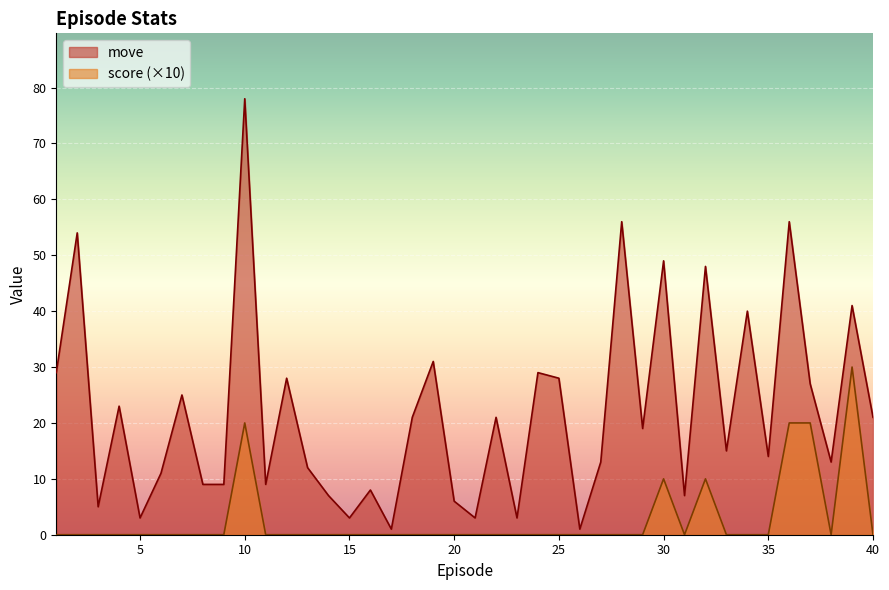

Reading left to right, transcribe all the data shown in this chart.

move: 1=29	2=54	3=5	4=23	5=3	6=11	7=25	8=9	9=9	10=78	11=9	12=28	13=12	14=7	15=3	16=8	17=1	18=21	19=31	20=6	21=3	22=21	23=3	24=29	25=28	26=1	27=13	28=56	29=19	30=49	31=7	32=48	33=15	34=40	35=14	36=56	37=27	38=13	39=41	40=21
score: 1=0	2=0	3=0	4=0	5=0	6=0	7=0	8=0	9=0	10=20	11=0	12=0	13=0	14=0	15=0	16=0	17=0	18=0	19=0	20=0	21=0	22=0	23=0	24=0	25=0	26=0	27=0	28=0	29=0	30=10	31=0	32=10	33=0	34=0	35=0	36=20	37=20	38=0	39=30	40=0